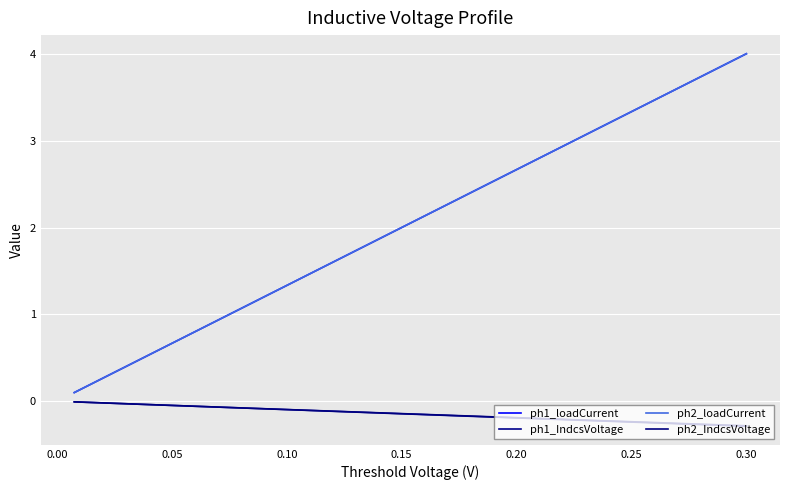

How many lines are shown in the chart?

4